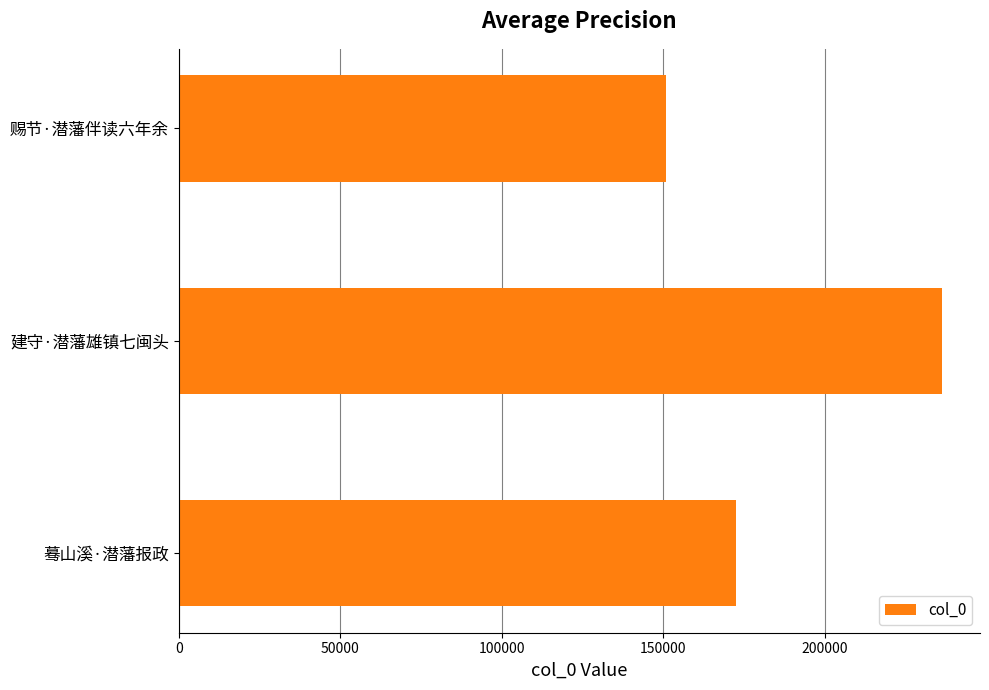

The chart shows a value of 150801 at 赐节·潜藩伴读六年余. True or false?

True